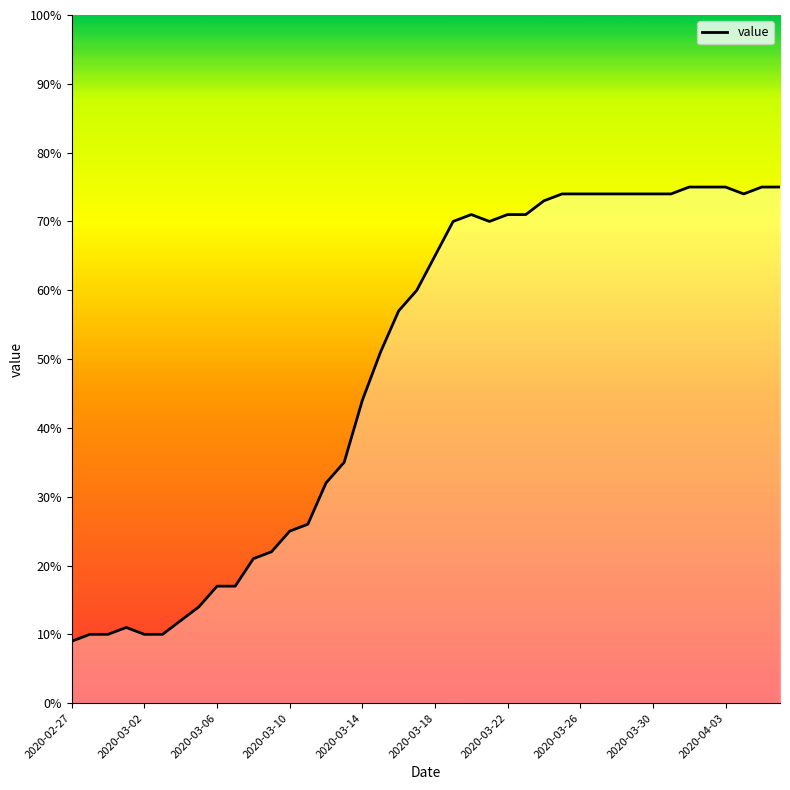

What is the difference between the maximum and minimum values?

66